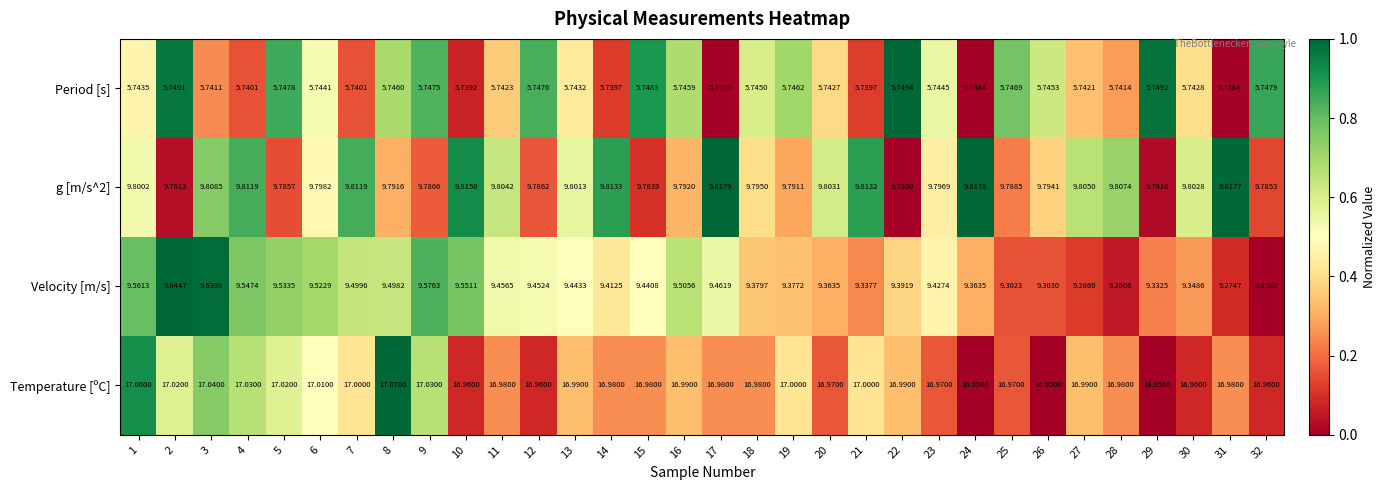

Is the value of Temperature [ºC] at 9 greater than the value of g [m/s^2] at 25?

Yes